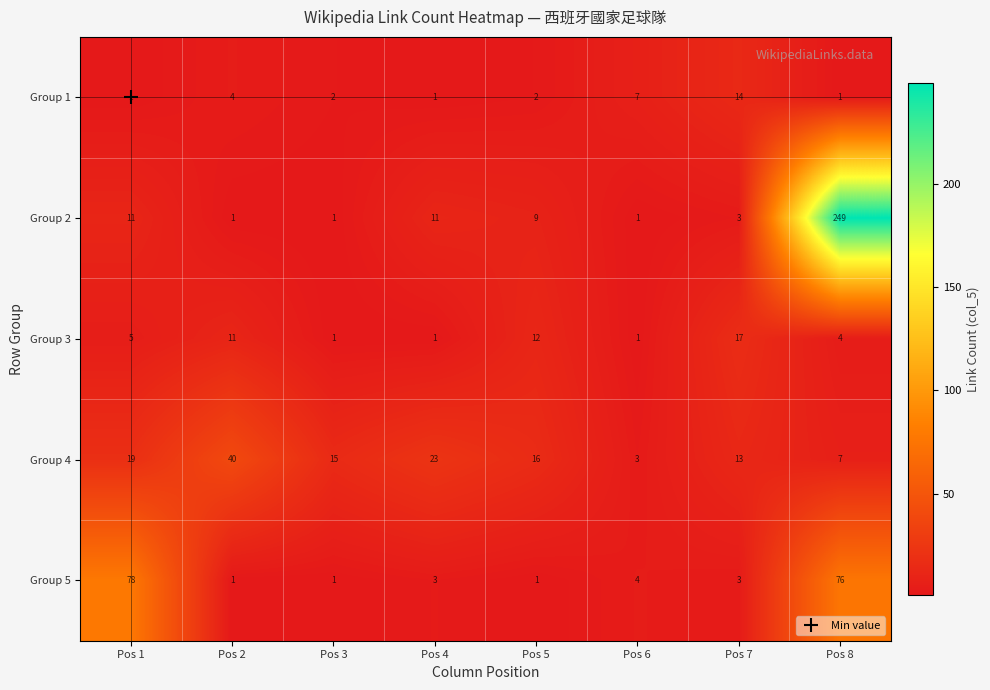

What is the difference between the second highest and second lowest values in the Group 1 series?

6